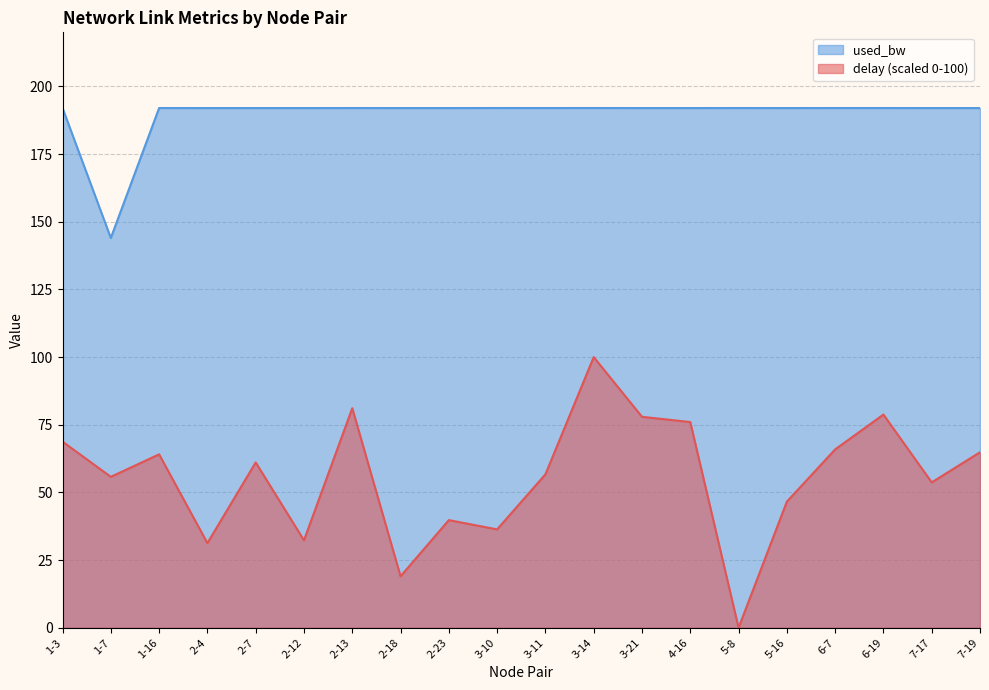

The used_bw series shows 92.4 at 3-21. True or false?

False